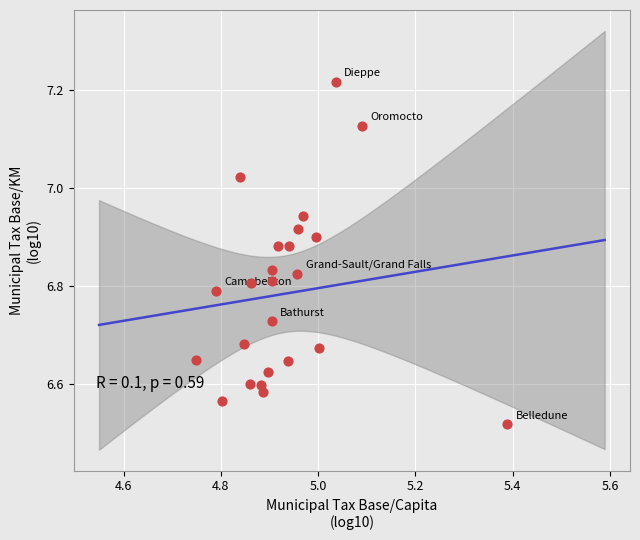

What is the range of X values (max minus min)?

0.6